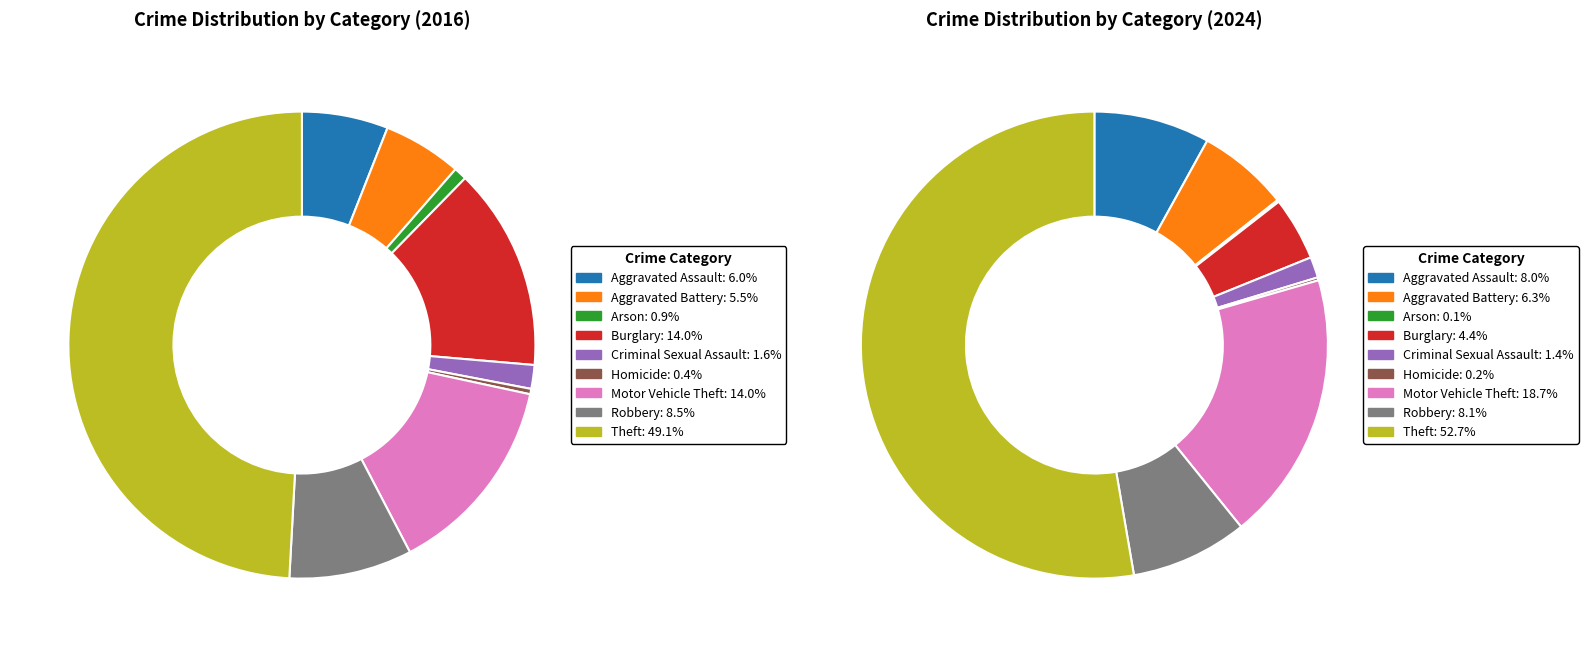

Is there any slice that represents more than half of the pie?

No